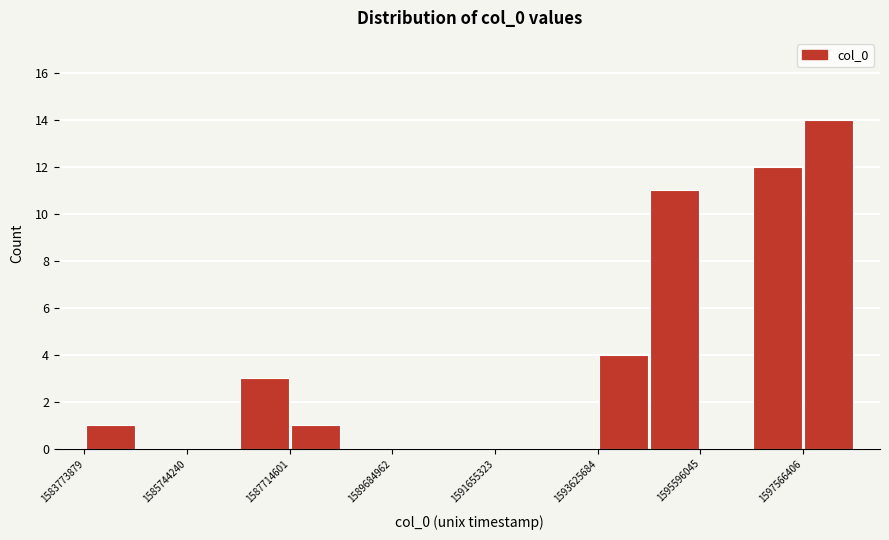

Reading left to right, transcribe this chart: for each bar, give the range it covers on the x-axis and its height. Neither the bar edges nor the heights are printed on the chart, so give them approximately, as read against the axes.

1583800000 to 1584800000: 1
1584800000 to 1585800000: 0
1585800000 to 1586800000: 0
1586800000 to 1587800000: 3
1587800000 to 1588600000: 1
1588600000 to 1589600000: 0
1589600000 to 1590600000: 0
1590600000 to 1591600000: 0
1591600000 to 1592600000: 0
1592600000 to 1593600000: 0
1593600000 to 1594600000: 4
1594600000 to 1595600000: 11
1595600000 to 1596600000: 0
1596600000 to 1597600000: 12
1597600000 to 1598600000: 14